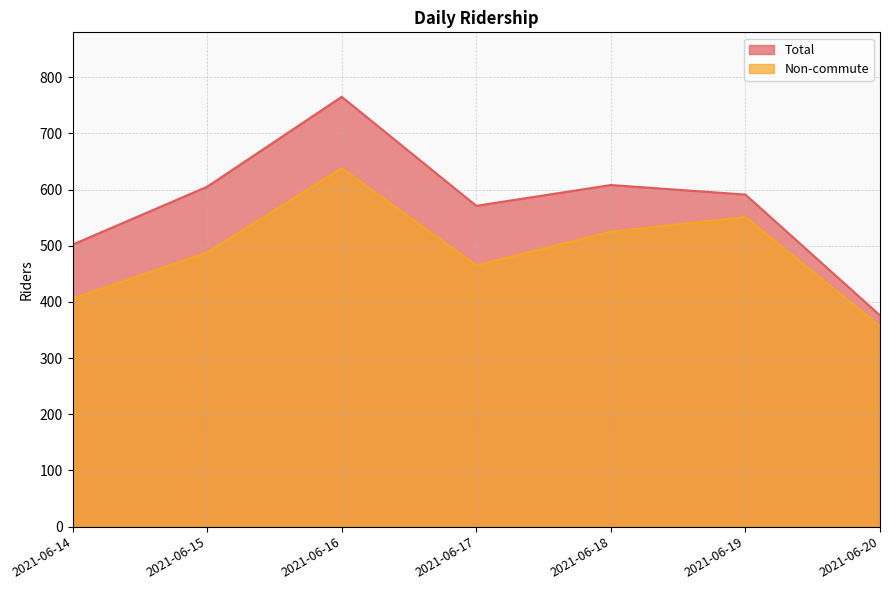

Reading left to right, list all the values displayed in this chart.

Total: 2021-06-14=502	2021-06-15=605	2021-06-16=765	2021-06-17=571	2021-06-18=608	2021-06-19=591	2021-06-20=376
Non-commute: 2021-06-14=406	2021-06-15=488	2021-06-16=638	2021-06-17=465	2021-06-18=525	2021-06-19=551	2021-06-20=357